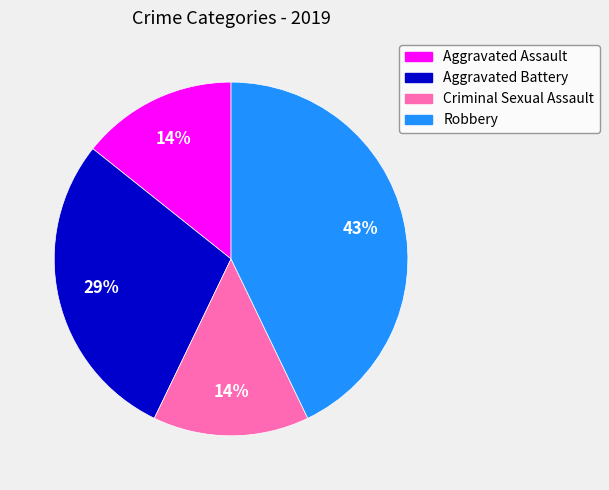

Count the number of slices in the pie.

4